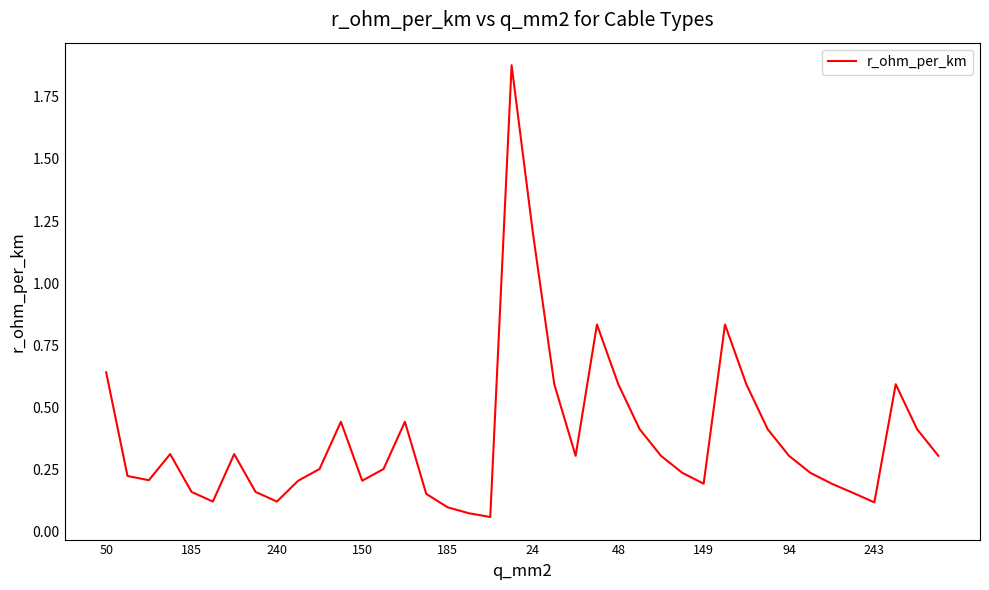

What is the difference between the maximum and minimum values?

1.8